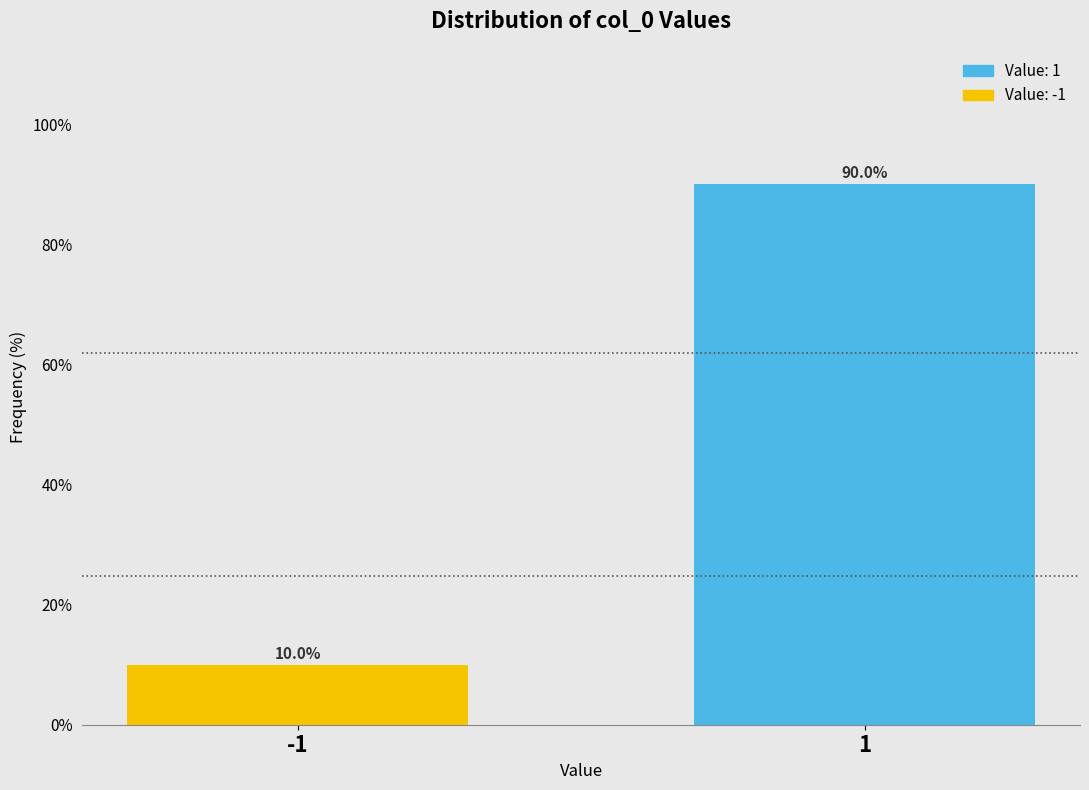

Reading left to right, list all the values displayed in this chart.

10.0	90.0